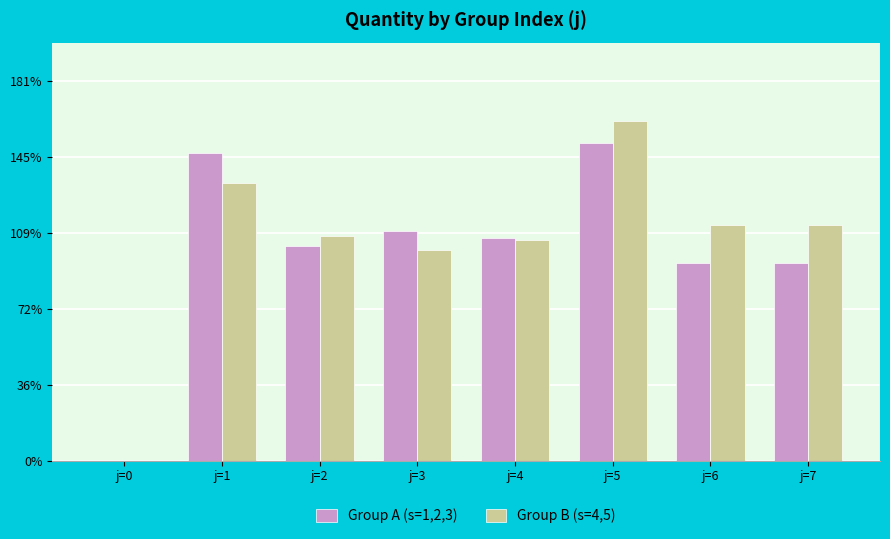

What are all the series names shown in the legend?

Group A (s=1,2,3), Group B (s=4,5)